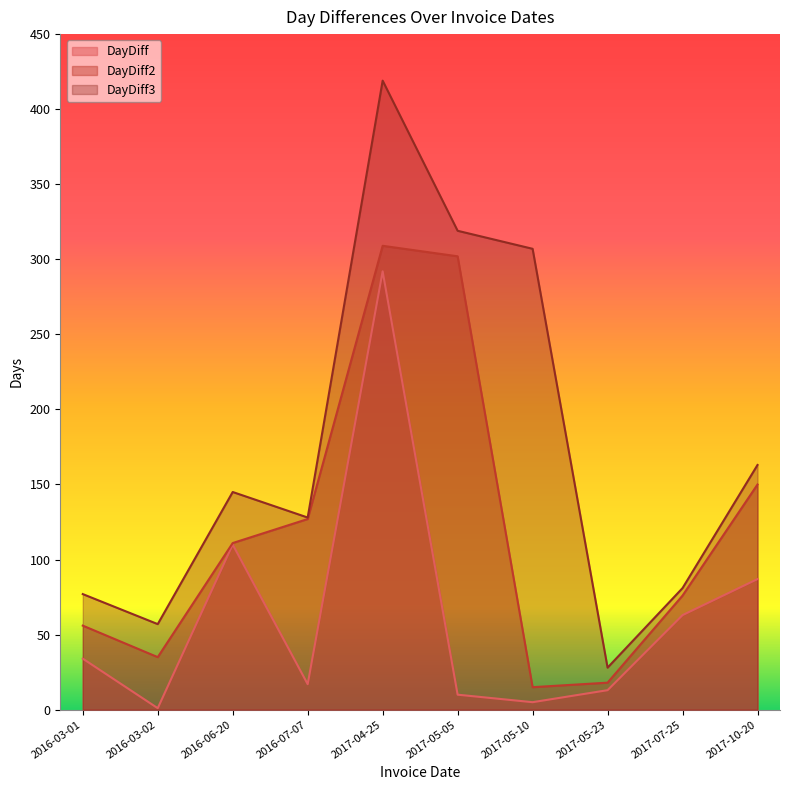

Between 2016-07-07 and 2017-04-25, which series saw the biggest shift?

DayDiff3